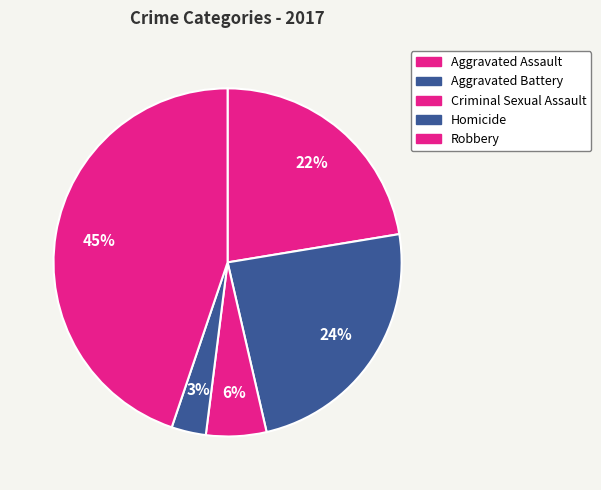

Count the number of slices in the pie.

5